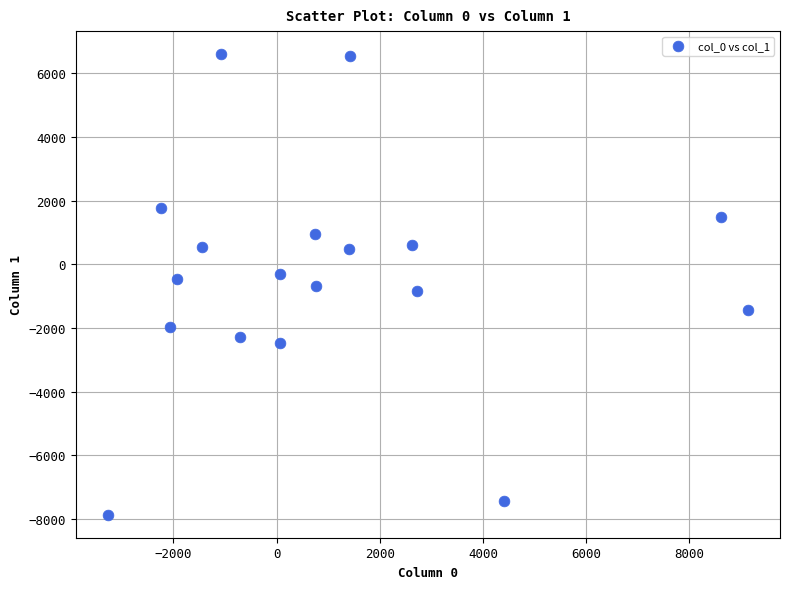

What is the range of Y values (max minus min)?

14452.4